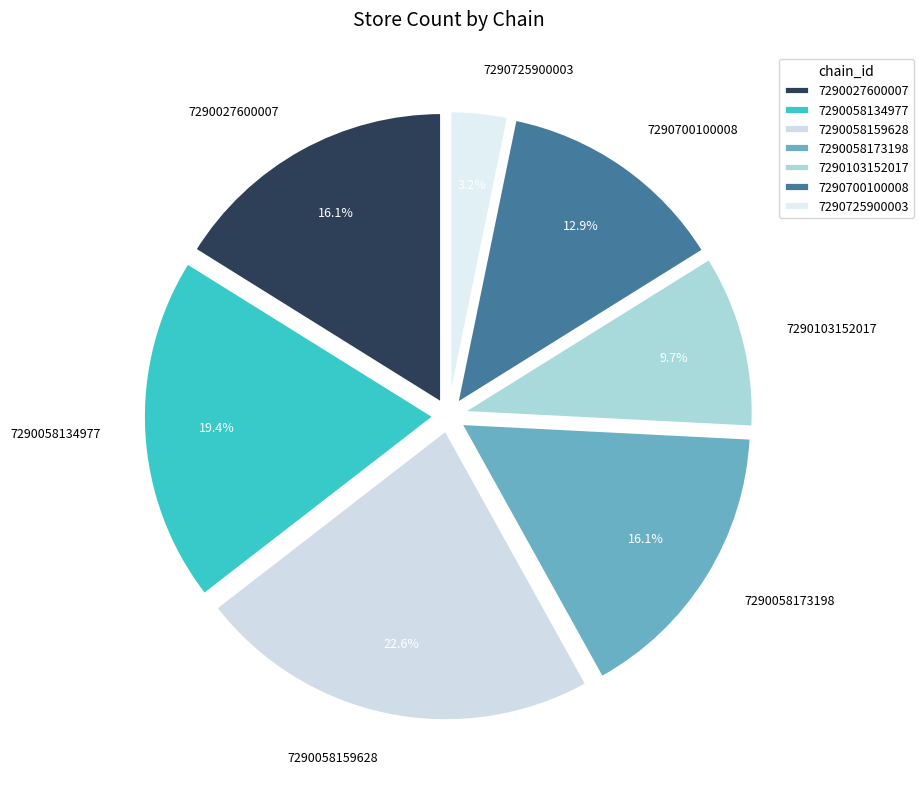

Combined, do 7290058134977 and 7290103152017 account for over 50%?

No